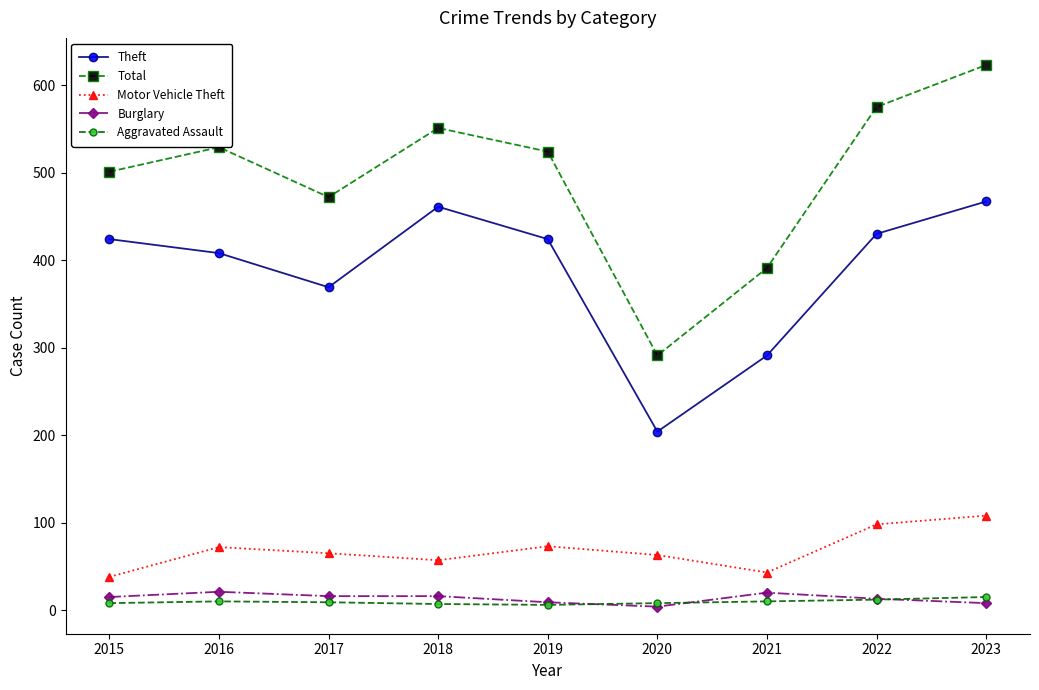

Which series has the largest total across all categories?

Total